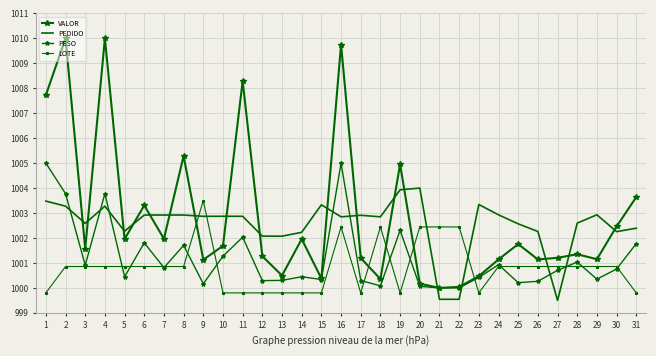

Read the PEDIDO value at 2.

1003.3